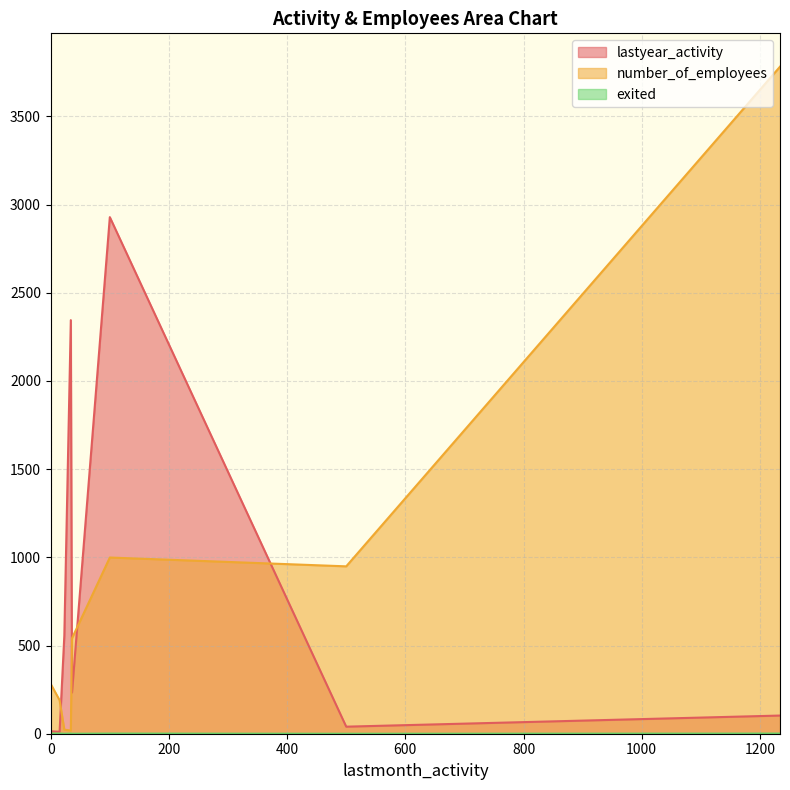

How many data points in number_of_employees are above 541?

3